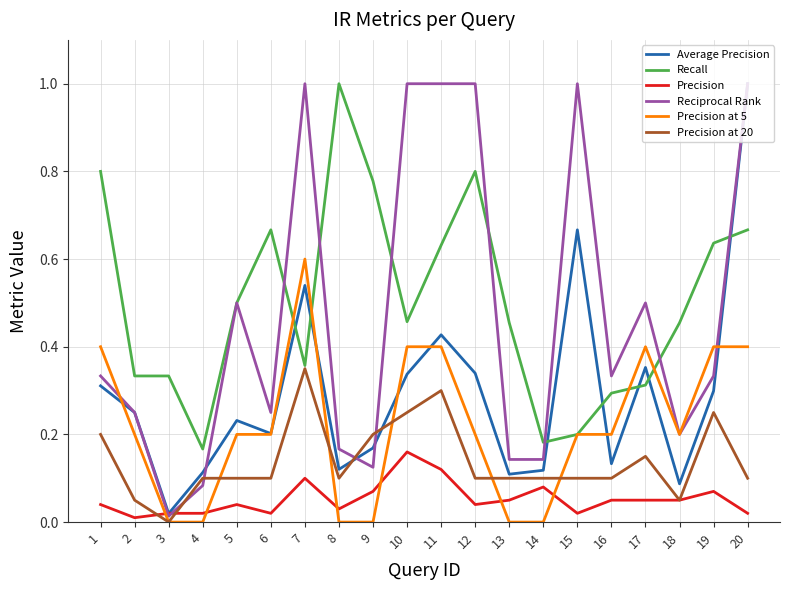

What is the total value across all series at 1?

2.1